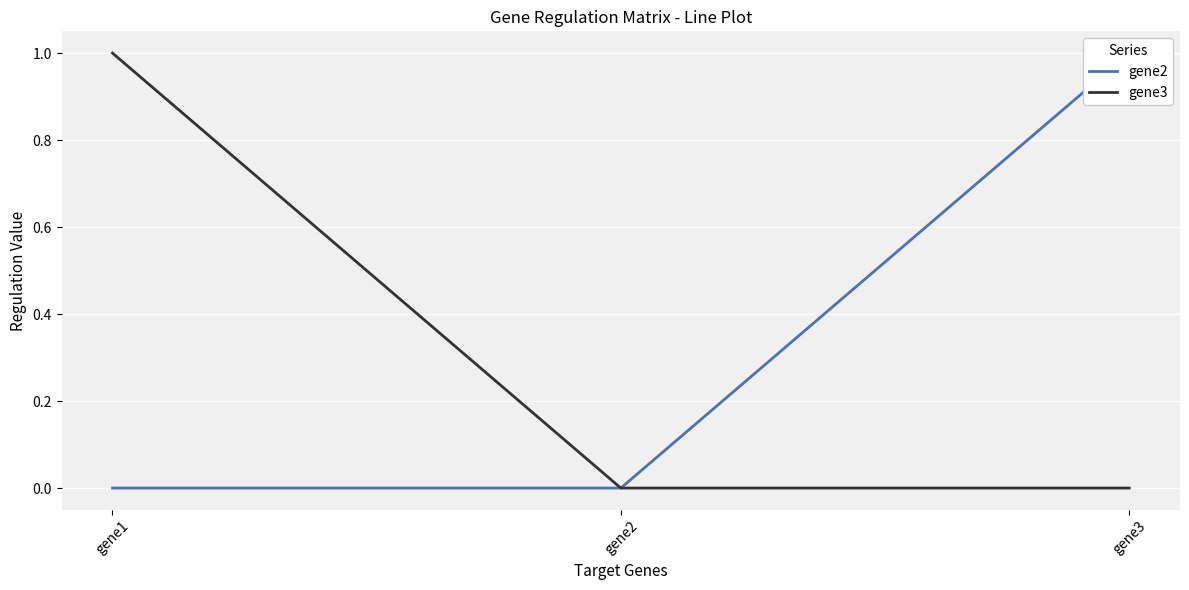

Rank the series by their maximum value, from lowest to highest.

gene2, gene3